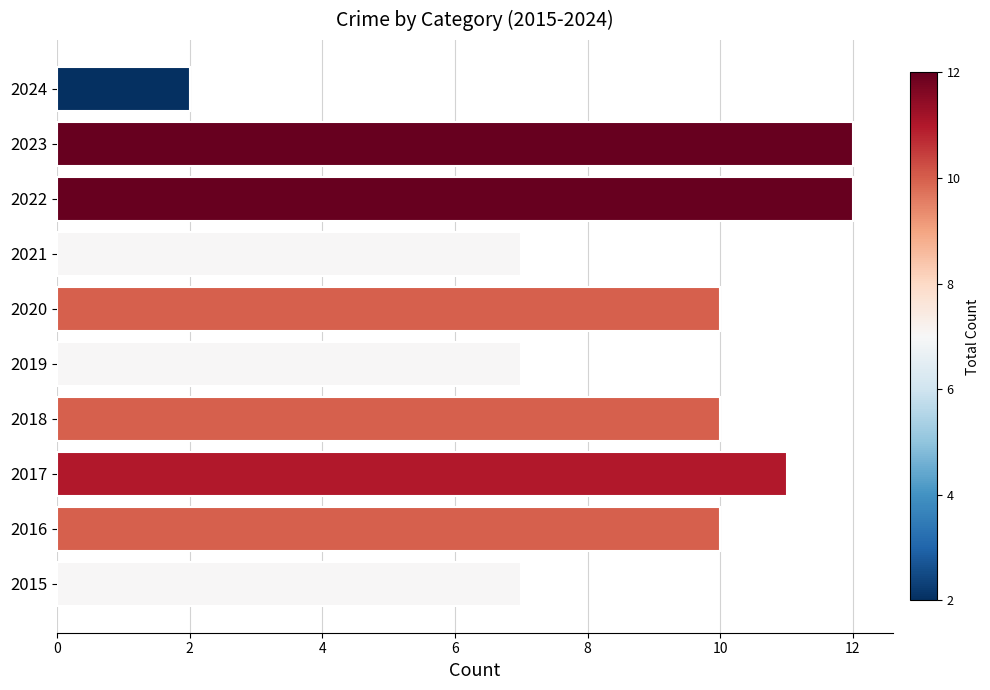

What is the ratio of the value at 2021 to the value at 2016?

0.7